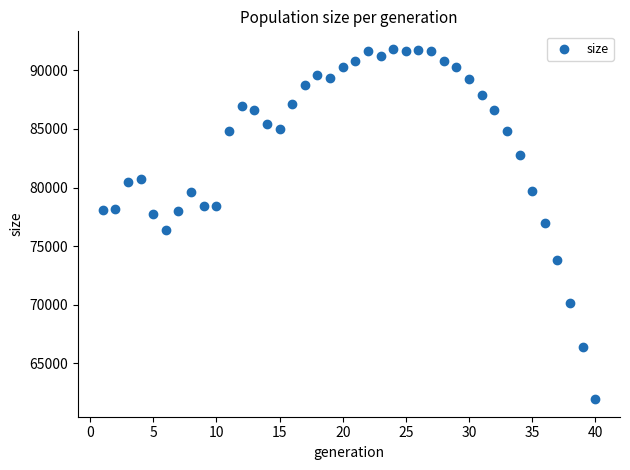

What is the range of X values (max minus min)?

39